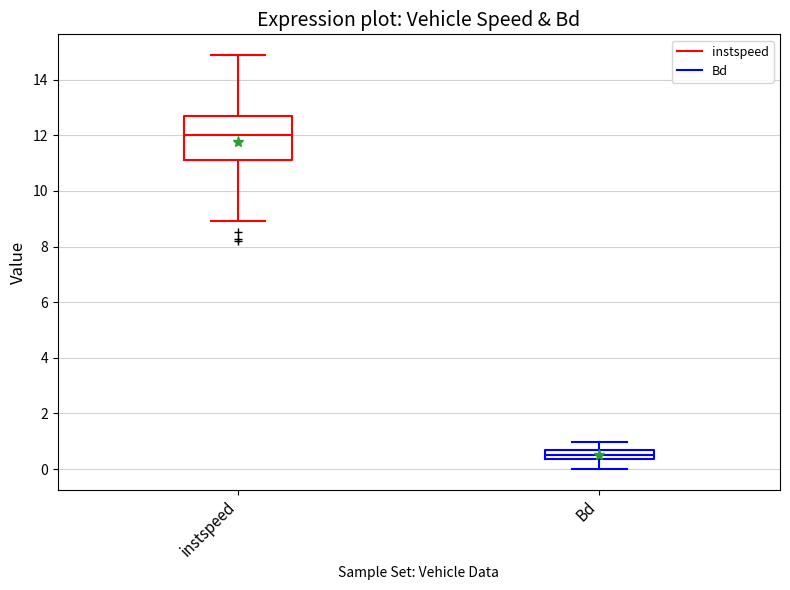

Reading left to right, transcribe this box plot: for each box, give where its median line is, the range the box spans, and where its two whiskers end, as read against the y-axis. The values are not printed on the chart, so give them approximately, as read against the axis.

instspeed: median 12.0, box 11.2 to 12.6, whiskers 9.0 to 14.8
Bd: median 0.4 (inside the box), box 0.4 to 0.6, whiskers 0.0 to 1.0